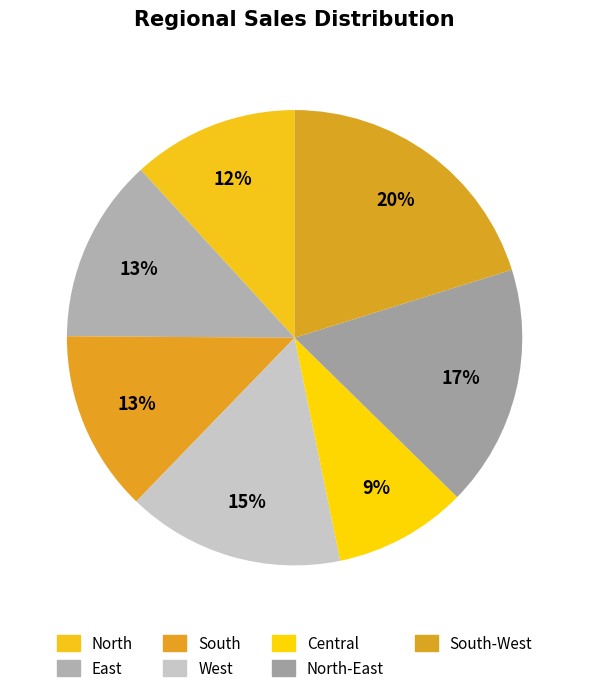

How many segments does this pie chart have?

7